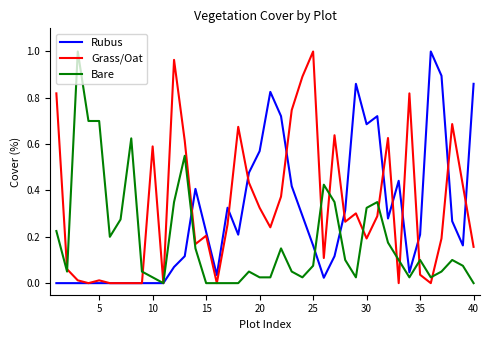

List the series in order of their overall mean, lowest first.

Bare, Rubus, Grass/Oat